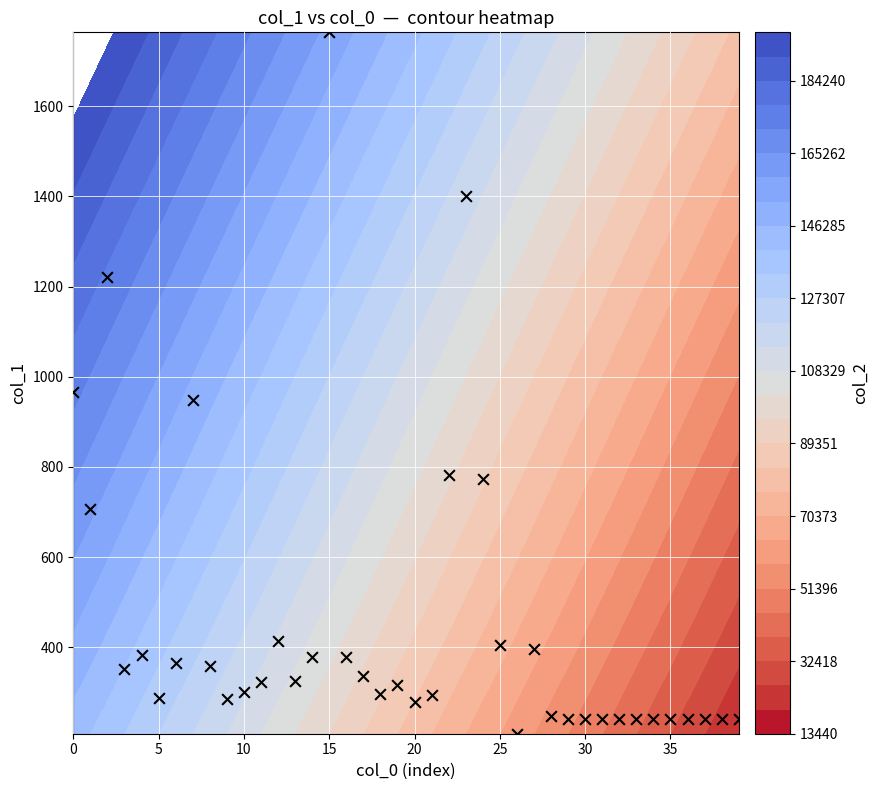

What is the difference between the values at 24 and 13?

448